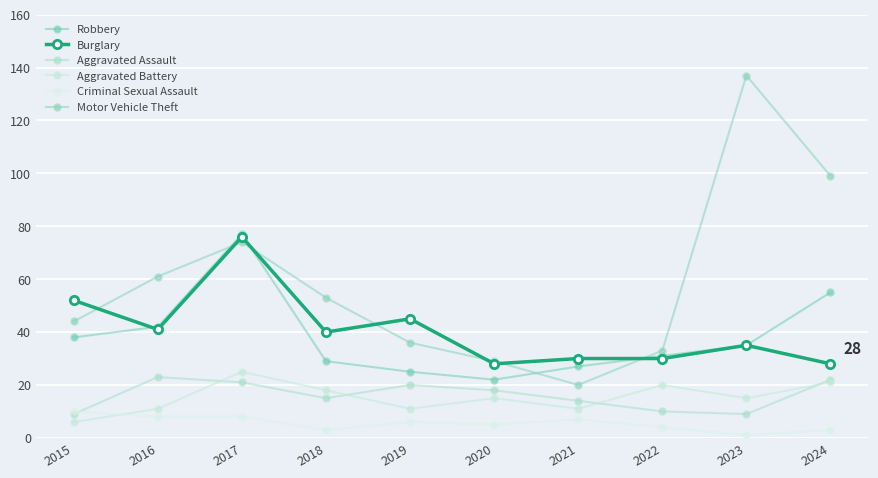

How many lines are shown in the chart?

6